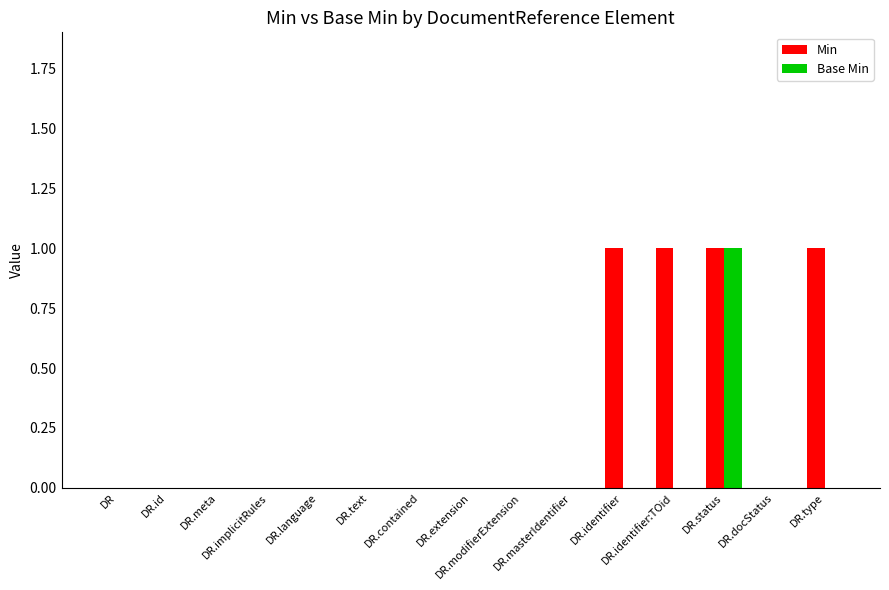

Which series has the largest total across all categories?

Min